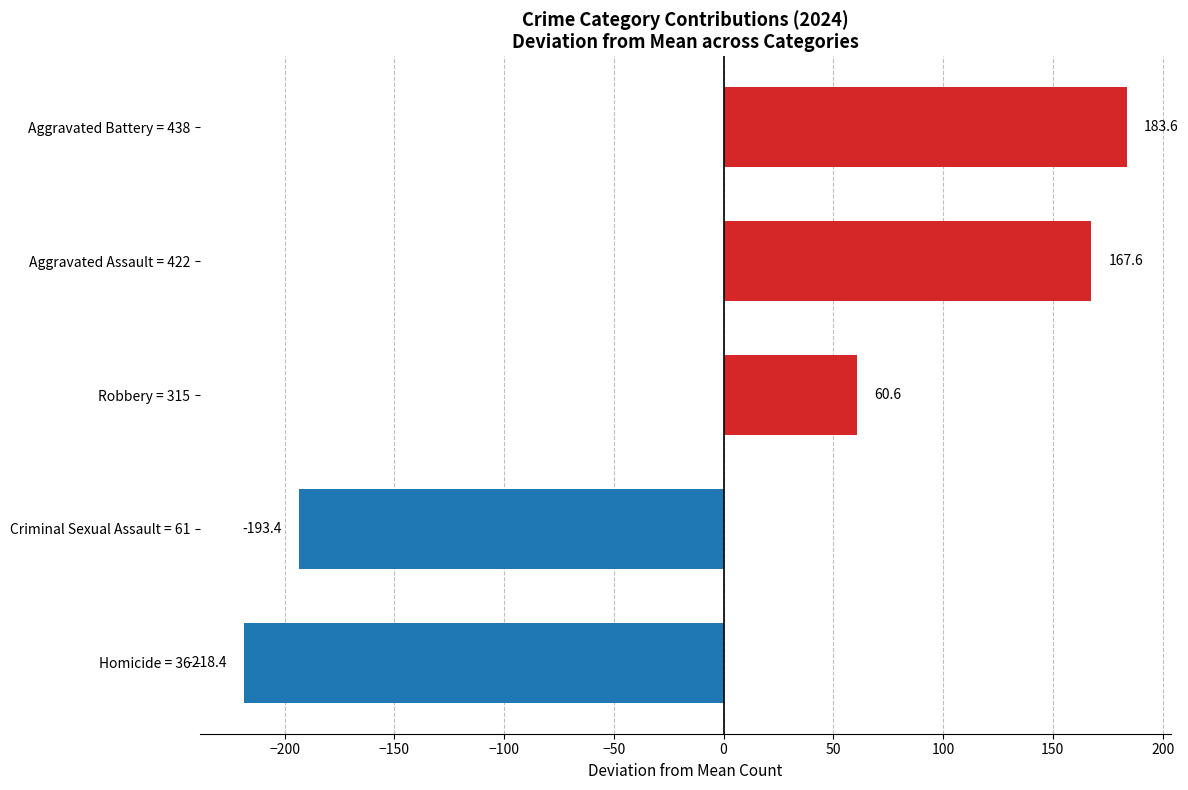

What is the change in value from Criminal Sexual Assault = 61 to Robbery = 315?

+254.0